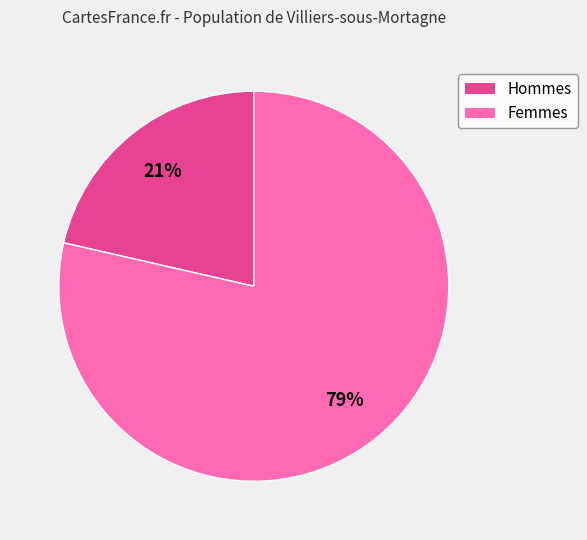

To the nearest percent, what is the average slice percentage?

50%